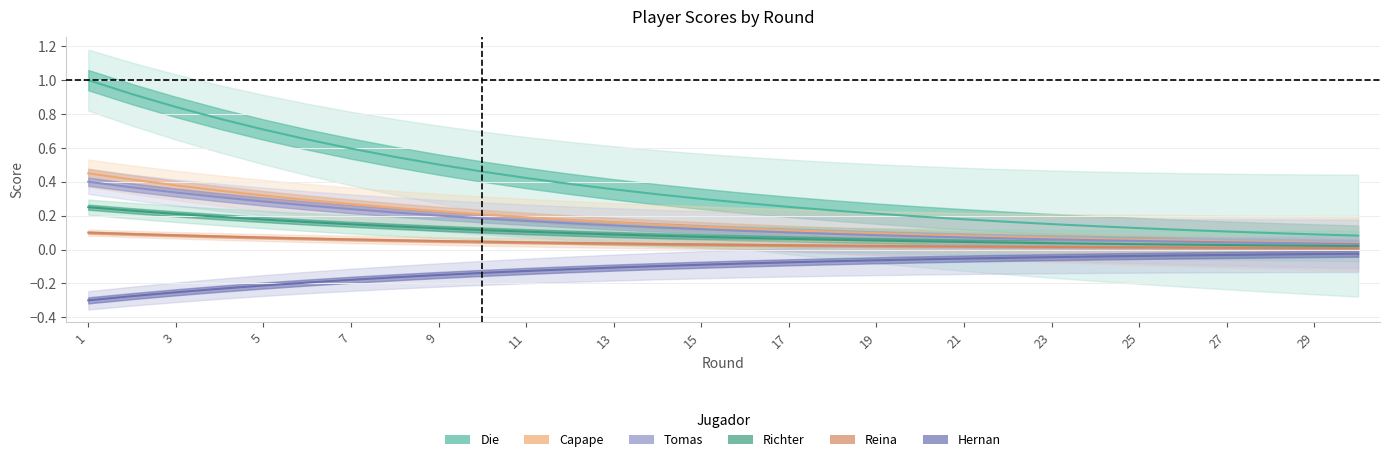

The value of Hernan at 23 is -0.0. True or false?

True